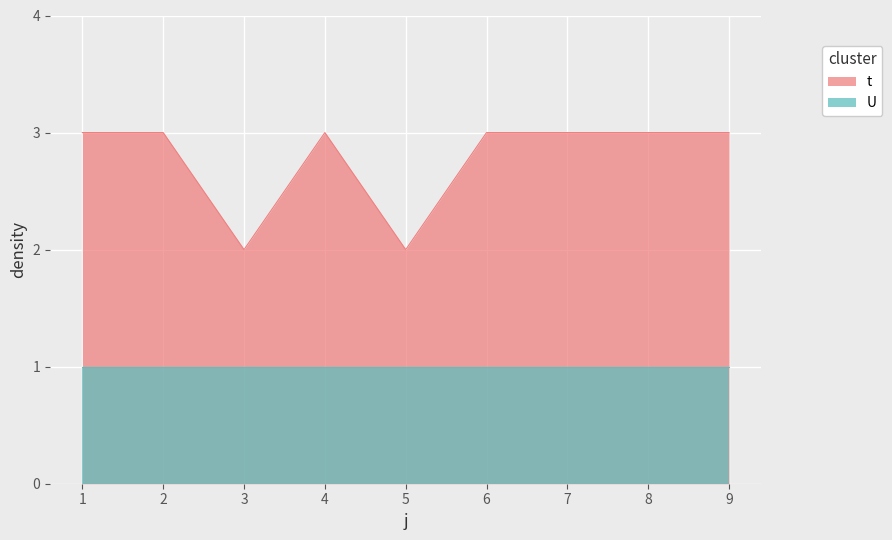

Reading left to right, list all the values displayed in this chart.

1=3	2=3	3=2	4=3	5=2	6=3	7=3	8=3	9=3